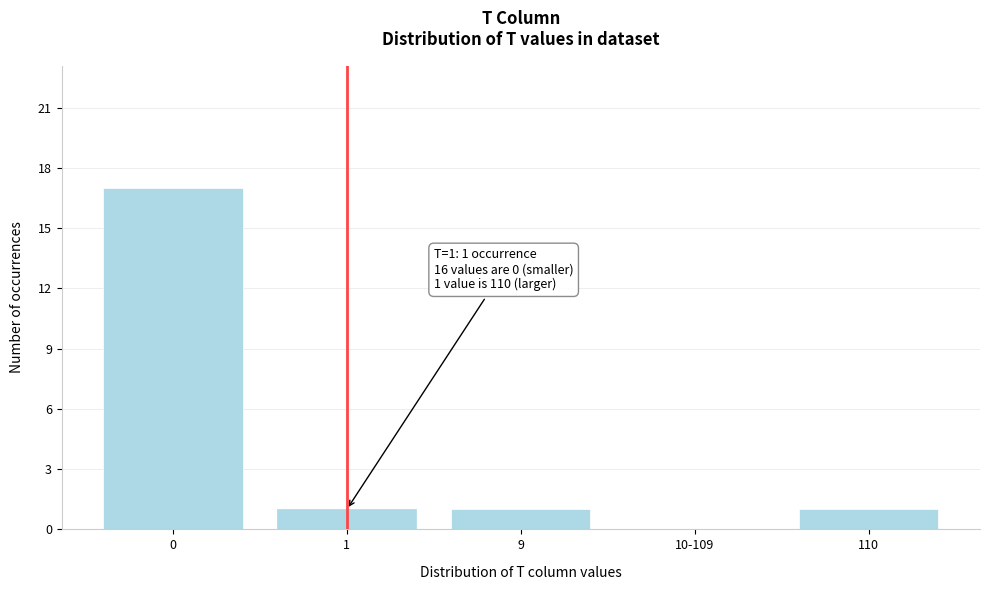

Reading left to right, extract all data points from this chart.

0=17	1=1	9=1	10-109=0	110=1